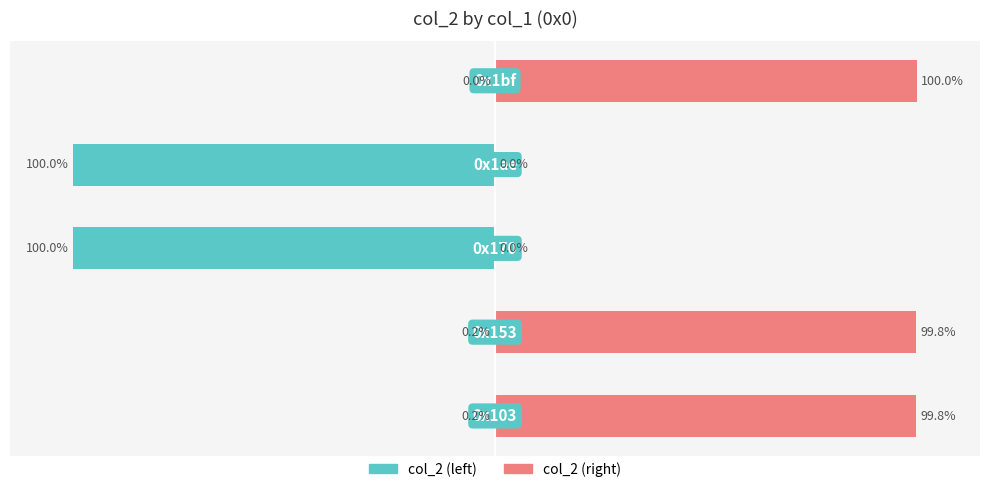

What is the total value across all series at −50?

-100.0